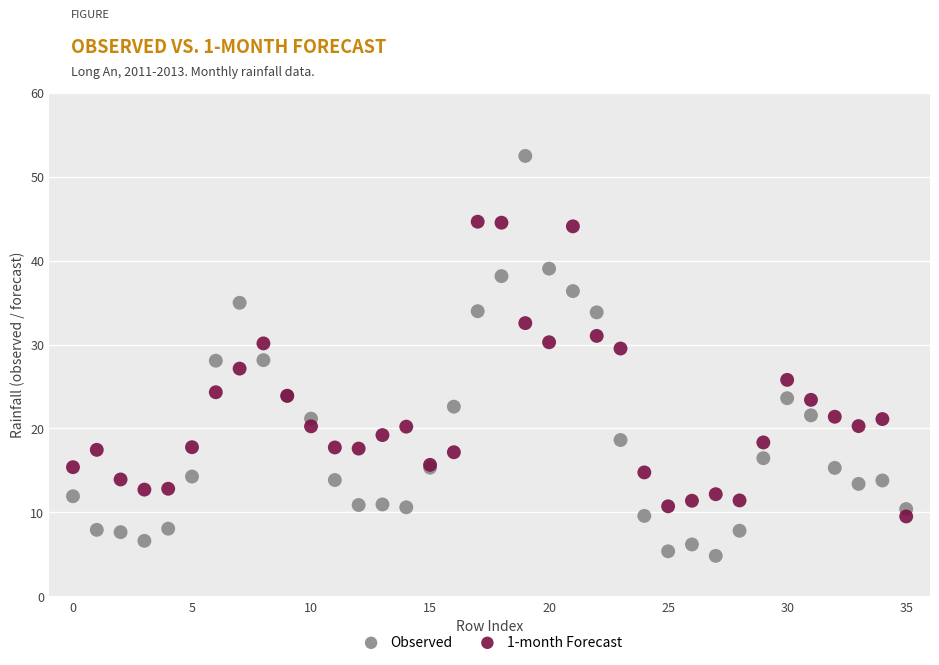

Which series has the largest Y range (max minus min)?

Observed